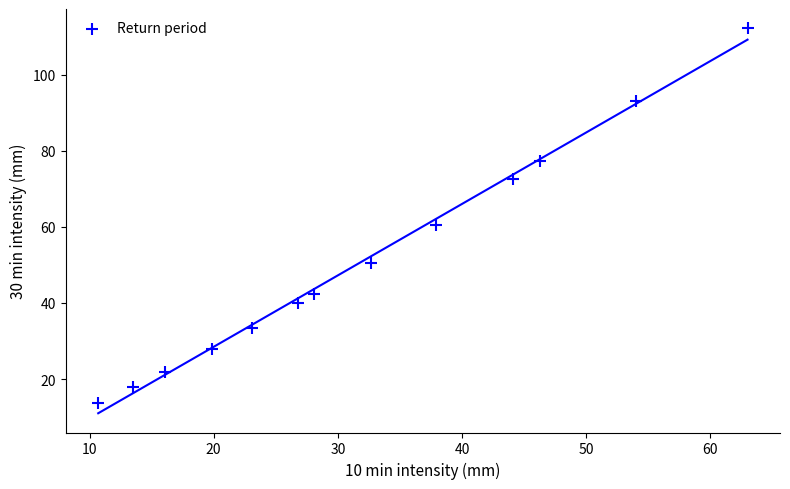

What is the range of Y values (max minus min)?

98.4